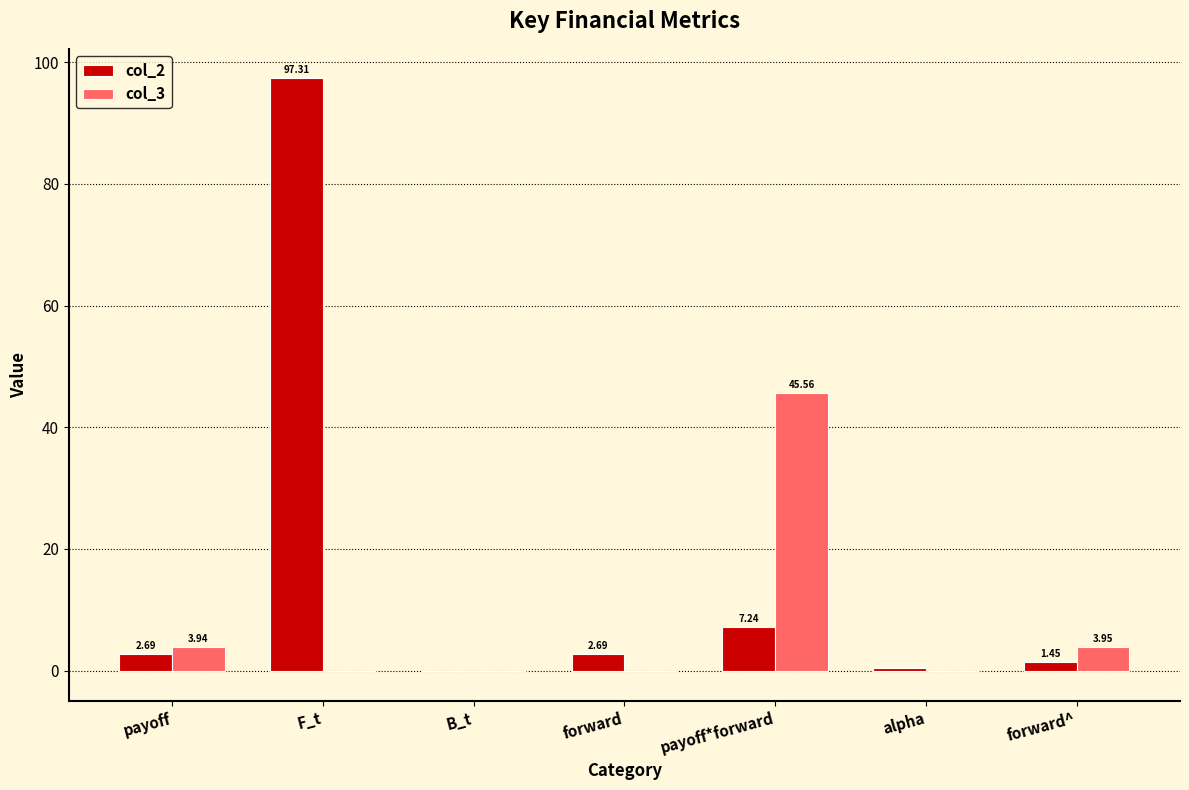

How many series are shown in this chart?

2